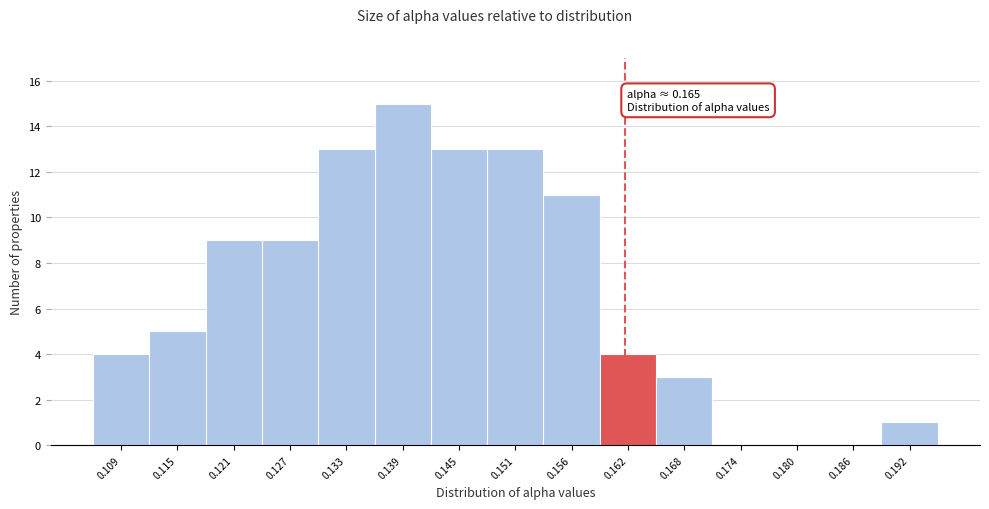

Reading left to right, transcribe all the data shown in this chart.

0.109=4	0.115=5	0.121=9	0.127=9	0.133=13	0.139=15	0.145=13	0.151=13	0.156=11	0.162=4	0.168=3	0.174=0	0.180=0	0.186=0	0.192=1